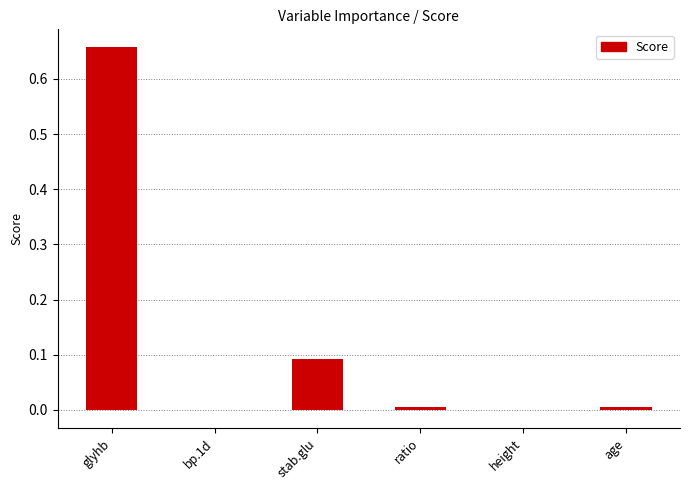

At which category does the chart reach its peak across all series?

glyhb